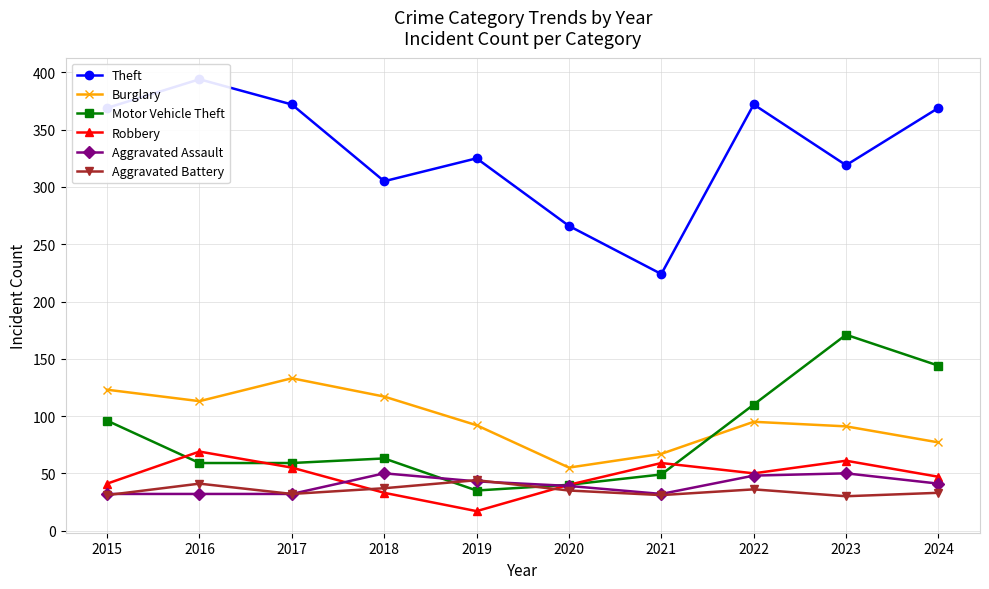

List the labels in order of Robbery value, largest first.

2016, 2023, 2021, 2017, 2022, 2024, 2015, 2020, 2018, 2019